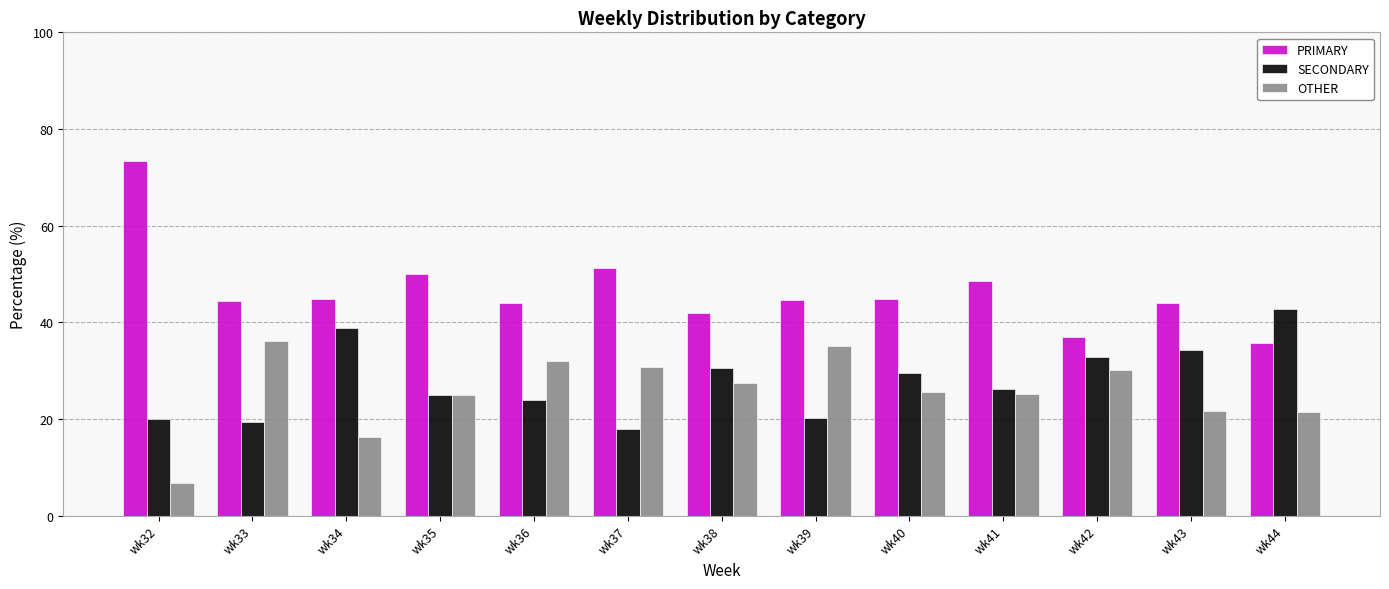

The value of SECONDARY at wk33 is 9.8. True or false?

False